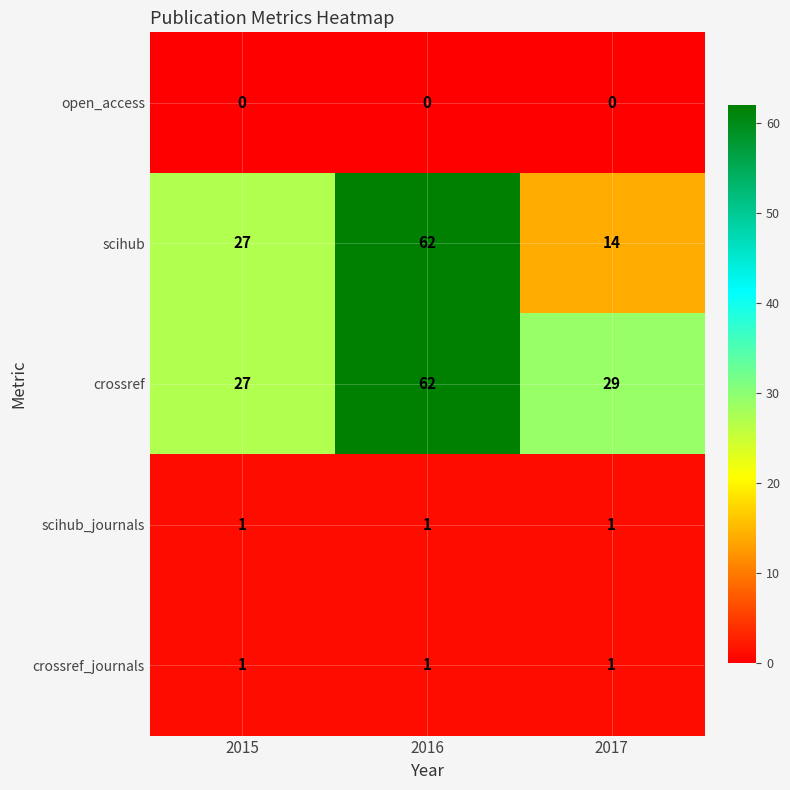

Which series has the largest range (max minus min)?

scihub